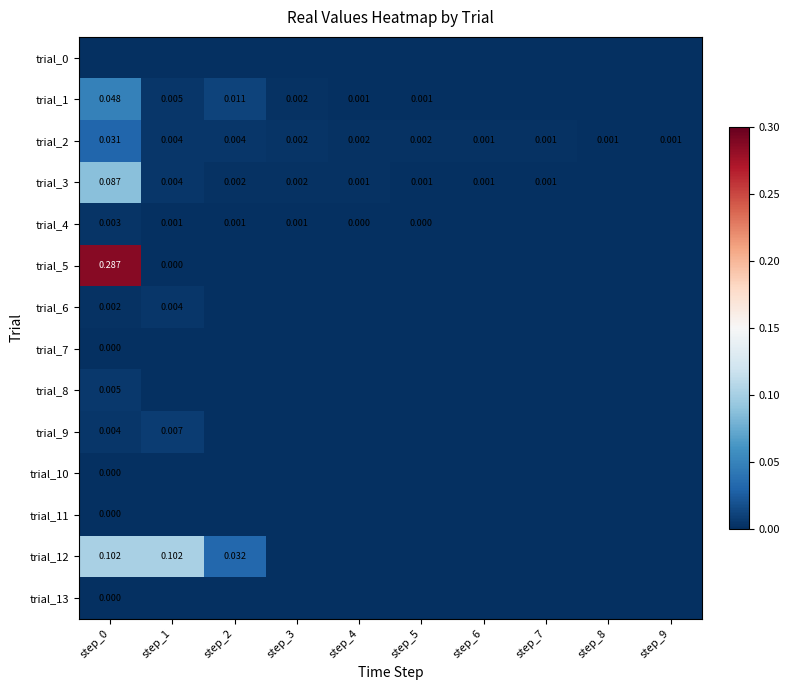

Where is trial_5 nearest to the value 0?

step_1